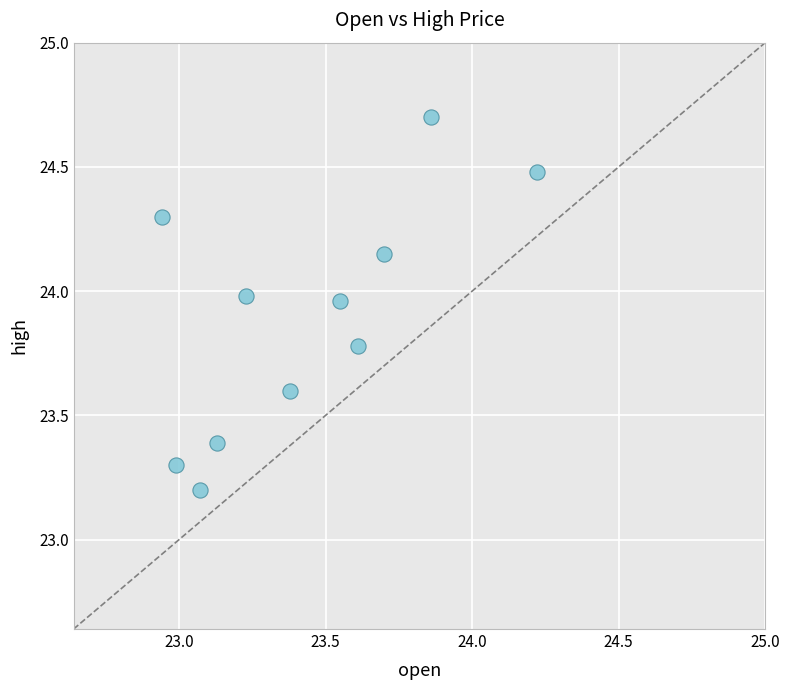

What Y value in the scatter plot is closest to 23?

23.2